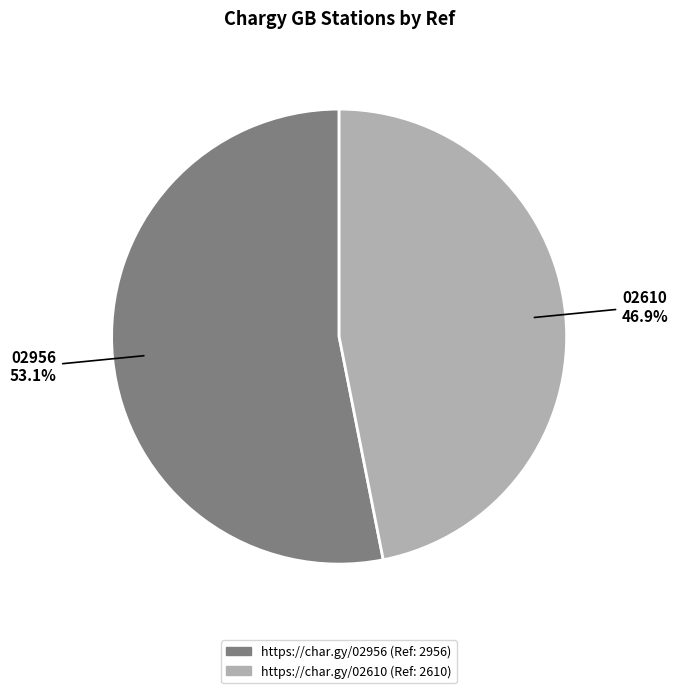

How many slices are in this pie chart?

2